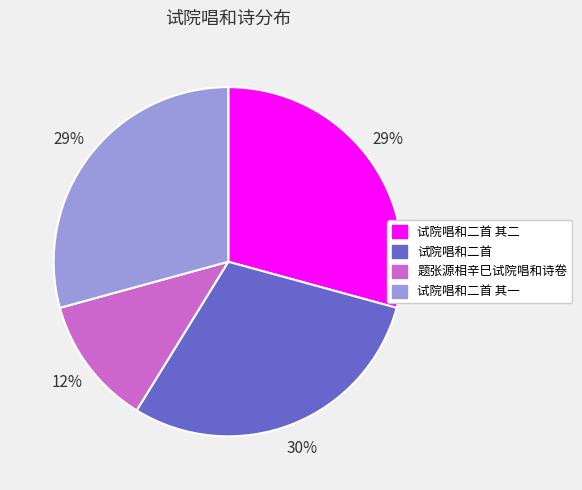

What is the ratio of the value at 试院唱和二首 其二 to the value at 题张源相辛巳试院唱和诗卷?

2.4